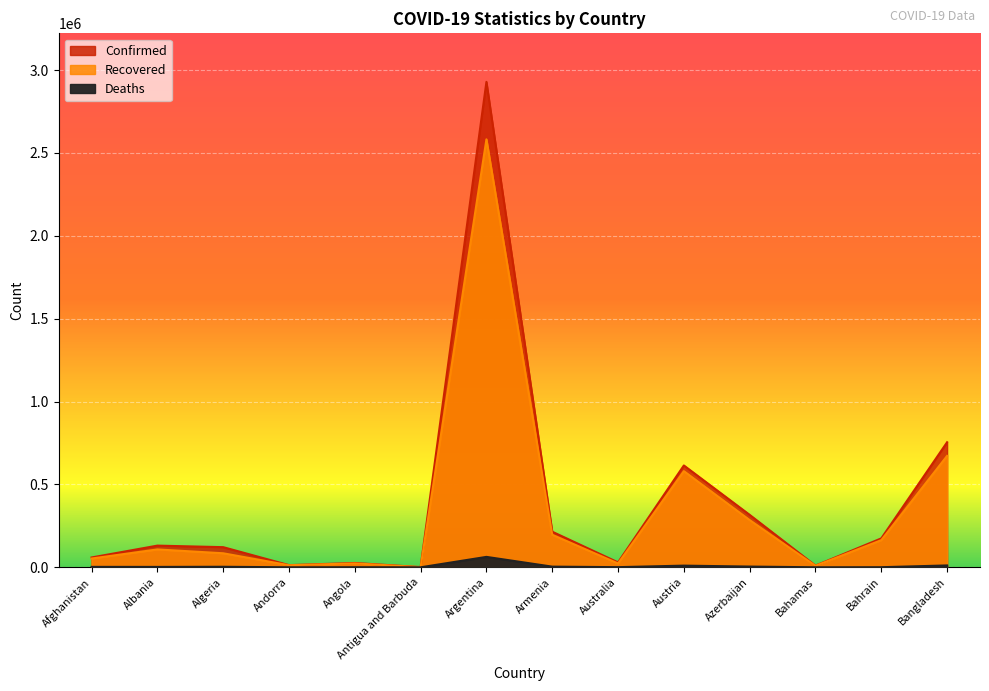

Reading right to left, extract all data points from this chart.

Confirmed: 754614	174659	10220	316521	614510	29750	214872	2928890	1232	26168	13148	121580	130859	59370
Recovered: 672319	163937	9326	285024	580330	23268	196289	2582164	1014	23584	12590	84745	107887	52974
Deaths: 11305	632	198	4461	10152	910	4071	62947	32	591	125	3234	2386	2611